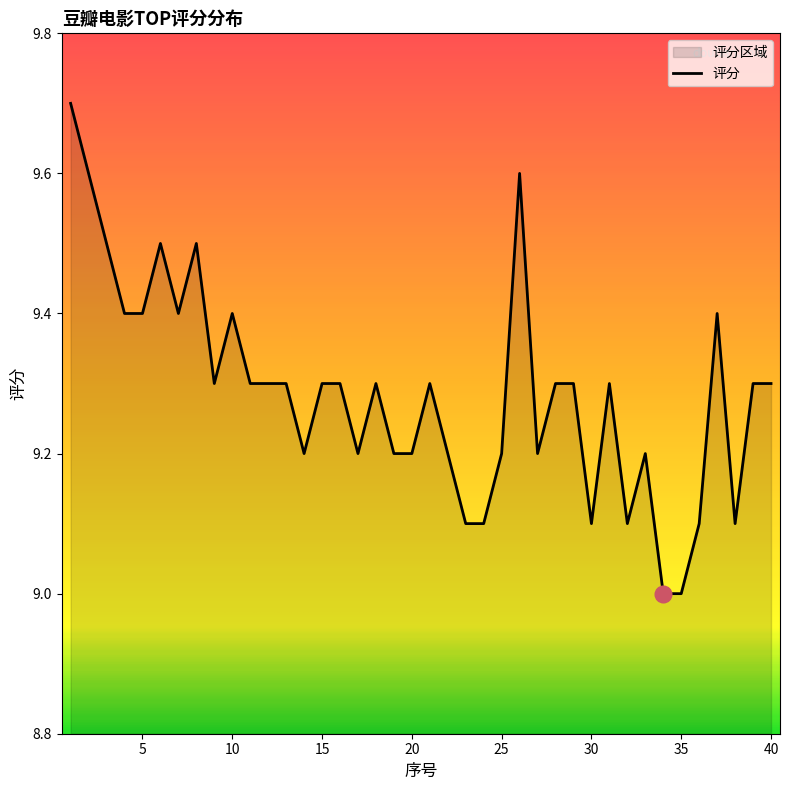

Rank the categories by value from lowest to highest.

34, 35, 23, 24, 30, 32, 36, 38, 14, 17, 19, 20, 22, 25, 27, 33, 9, 11, 12, 13, 15, 16, 18, 21, 28, 29, 31, 39, 40, 4, 5, 7, 10, 37, 3, 6, 8, 2, 26, 1